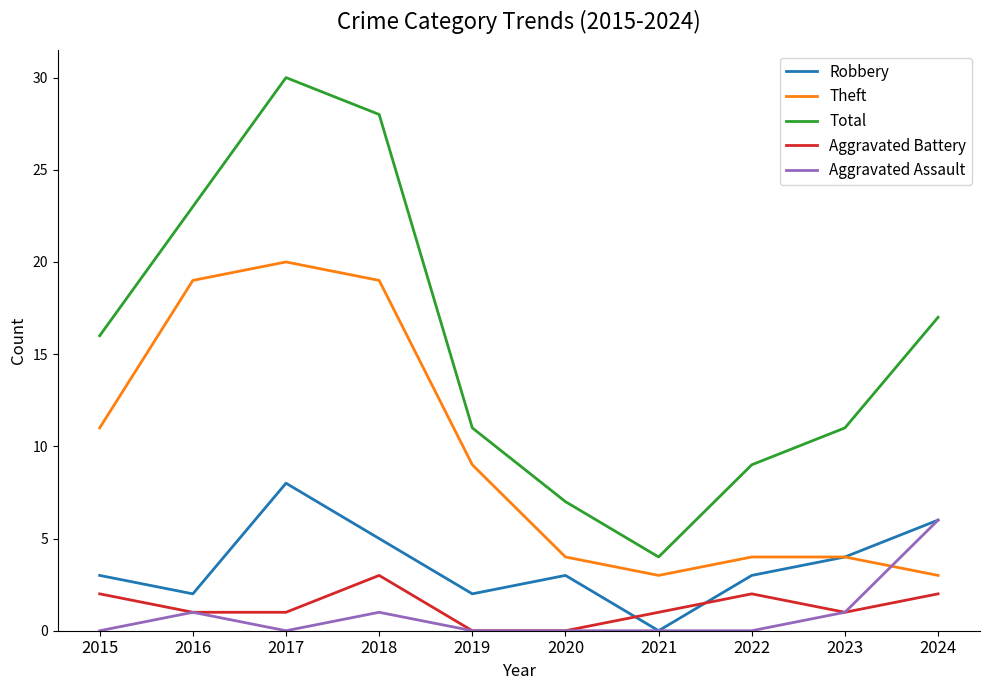

At which label does Aggravated Battery first exceed 1?

2015